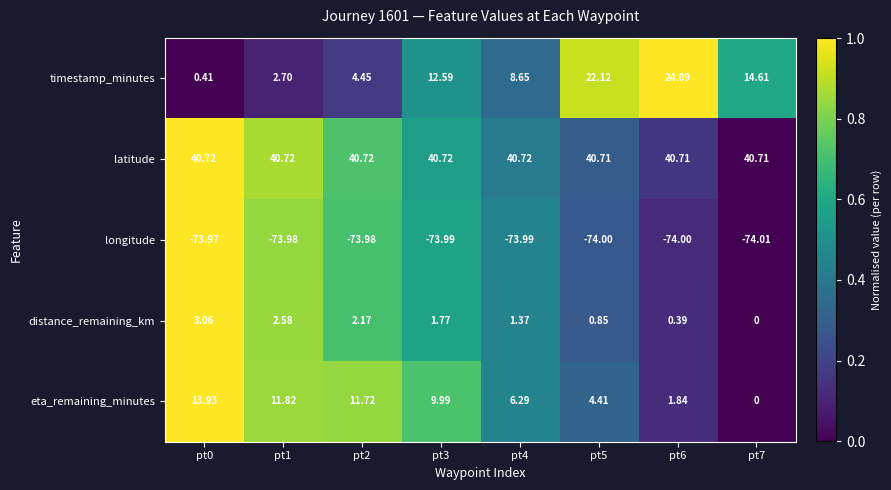

Which series has the largest total across all categories?

latitude